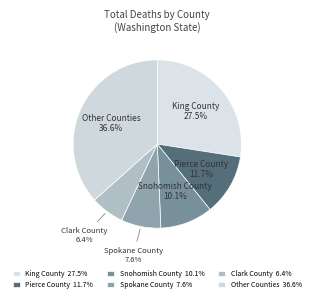

Between Pierce County and Clark County, which is larger?

Pierce County